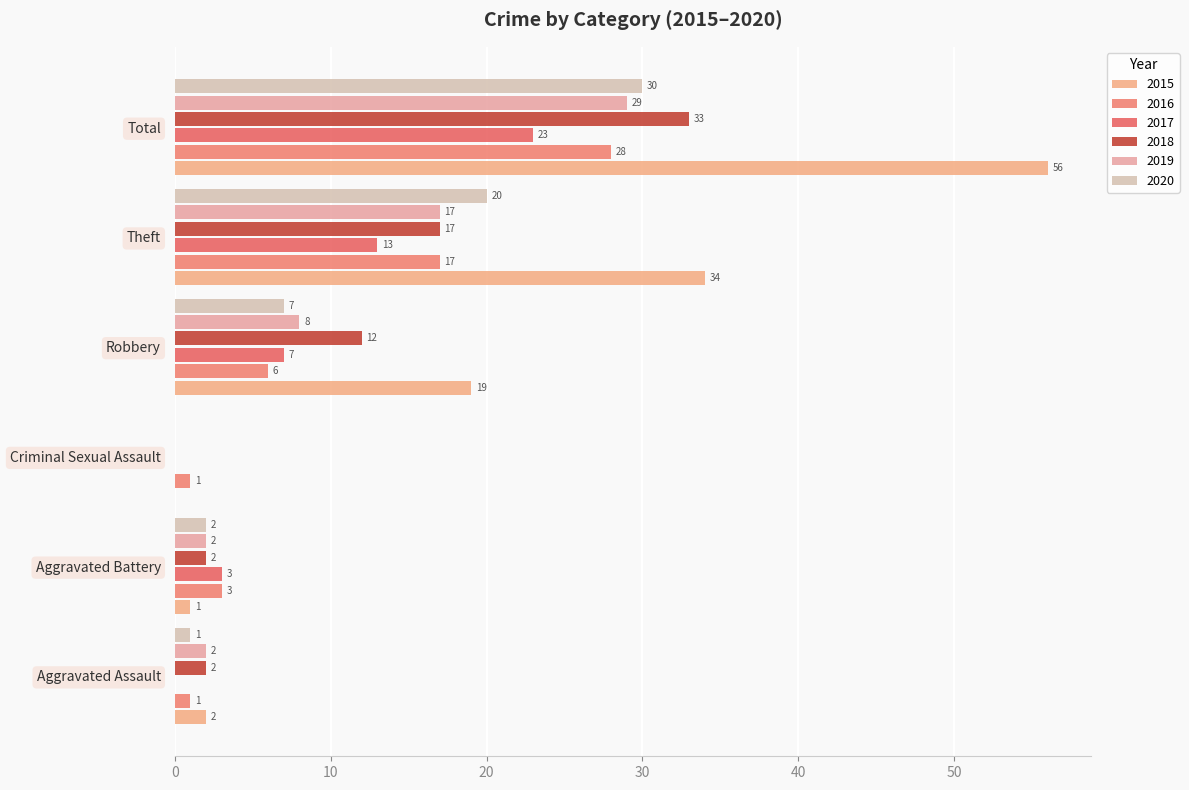

Count the number of categories in the chart.

6